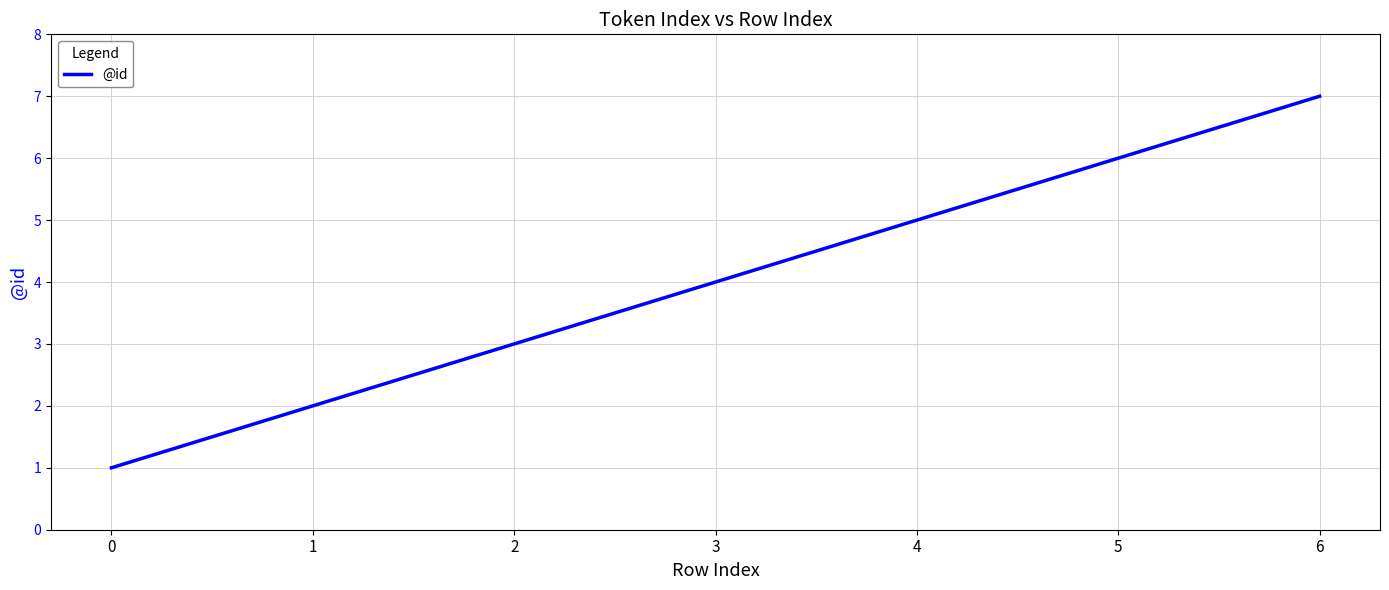

What is the difference between the values at 0 and 5?

5